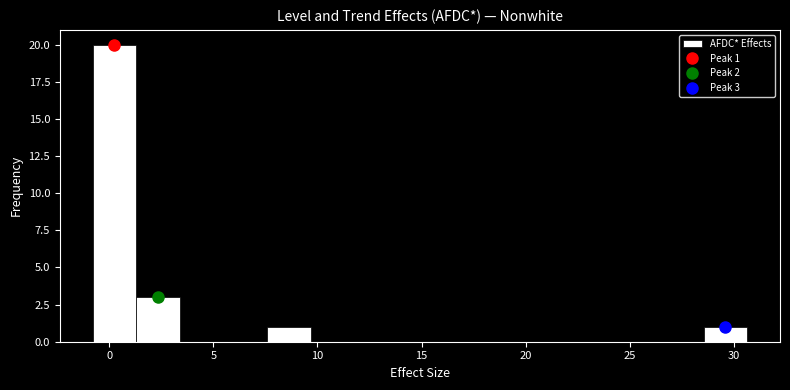

Which range on the x-axis has the tallest bar?

-1.0 to 1.5